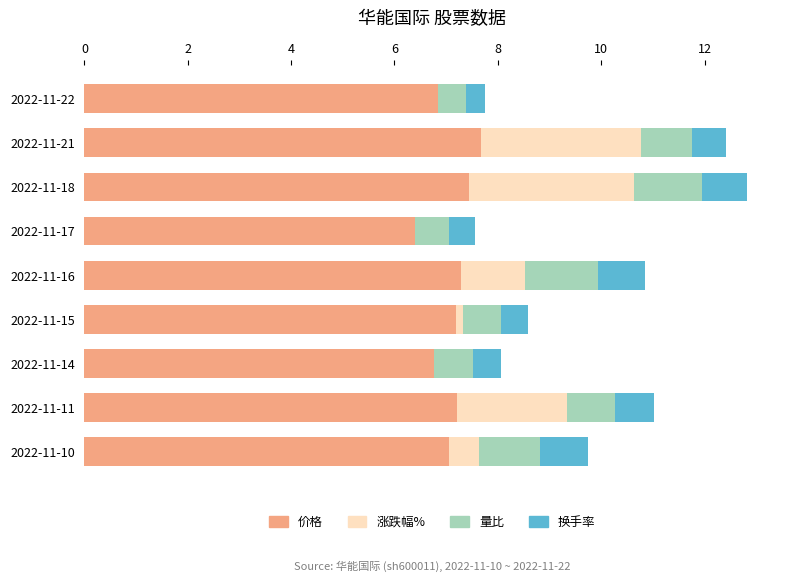

Between 2022-11-22 and 2022-11-11, which series saw the biggest shift?

涨跌幅%